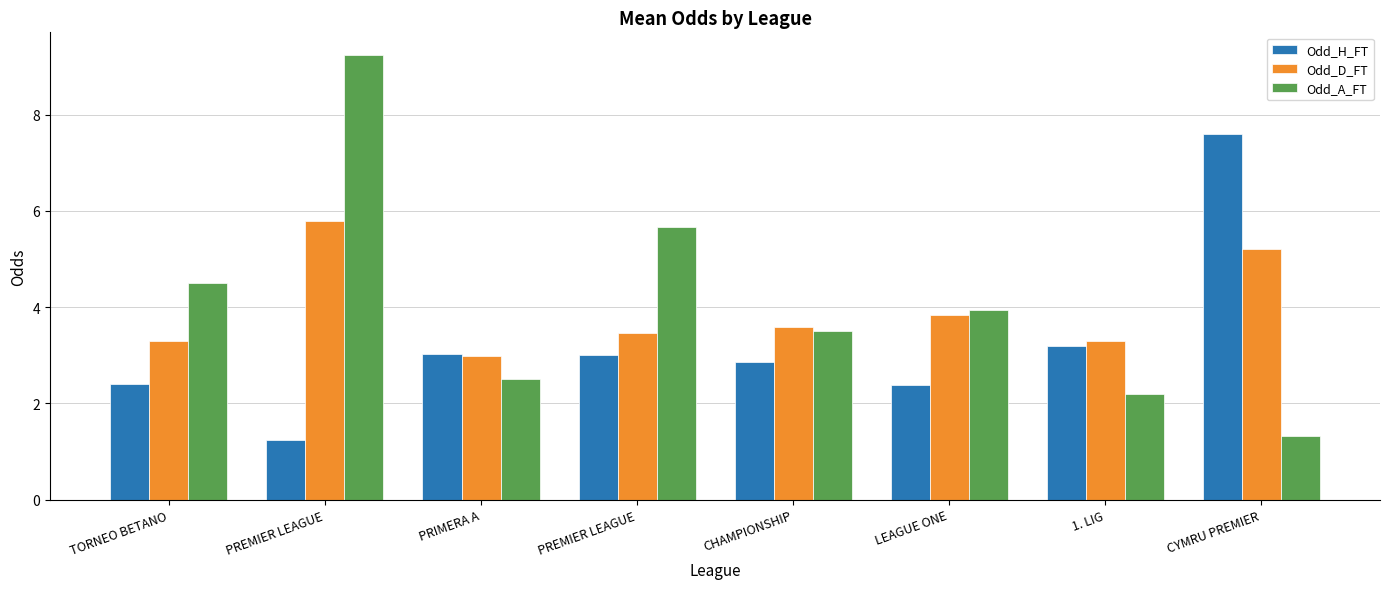

How many distinct data groups are displayed?

3